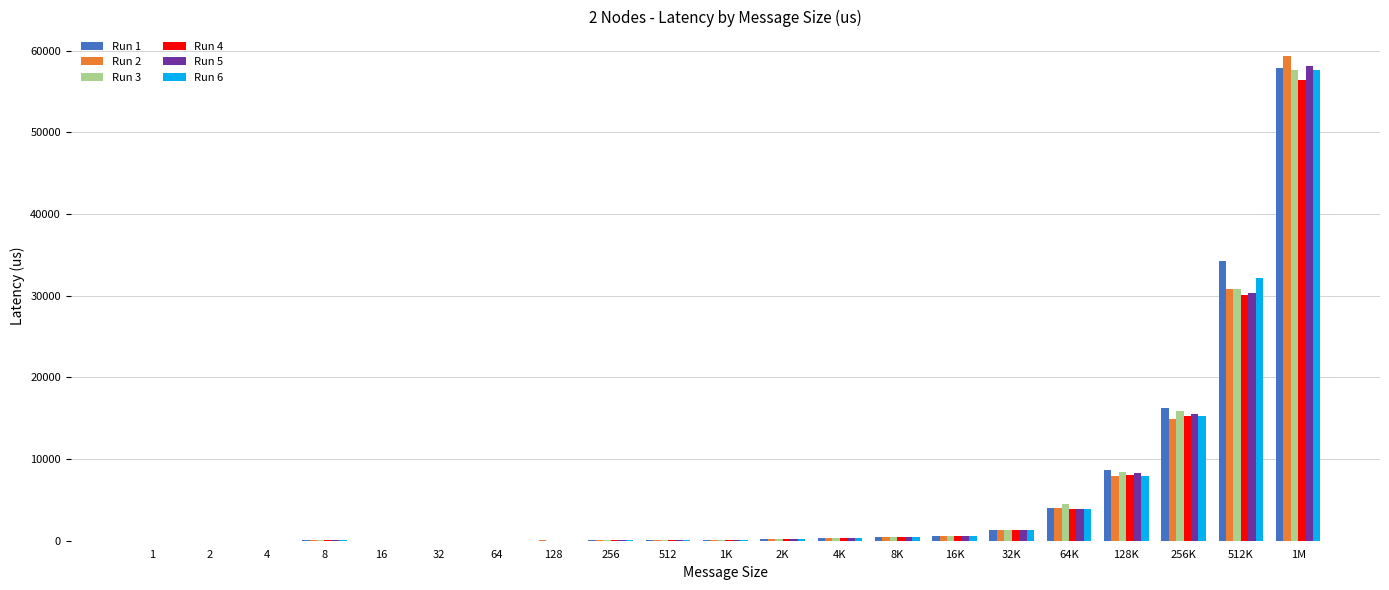

What is the maximum value shown in the chart?

59391.1